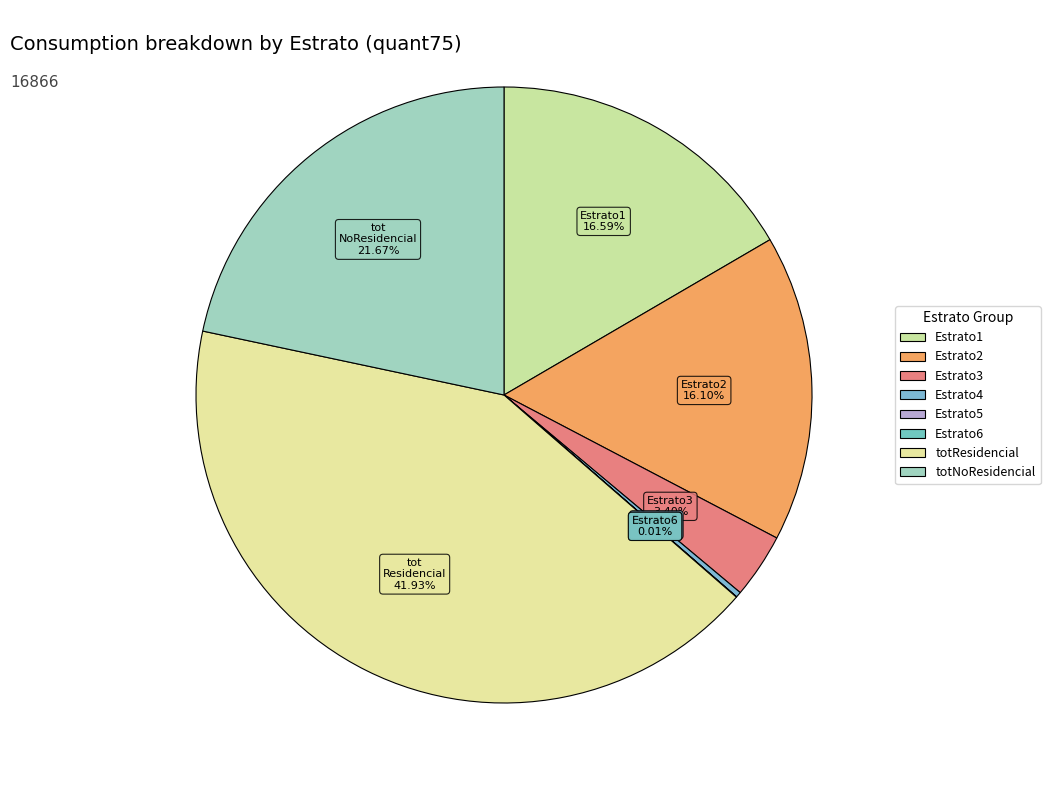

Rank the categories by value from highest to lowest.

totResidencial_vcon, totNoResidencial_vcon, Estrato1_vcon, Estrato2_vcon, Estrato3_vcon, Estrato4_vcon, Estrato5_vcon, Estrato6_vcon